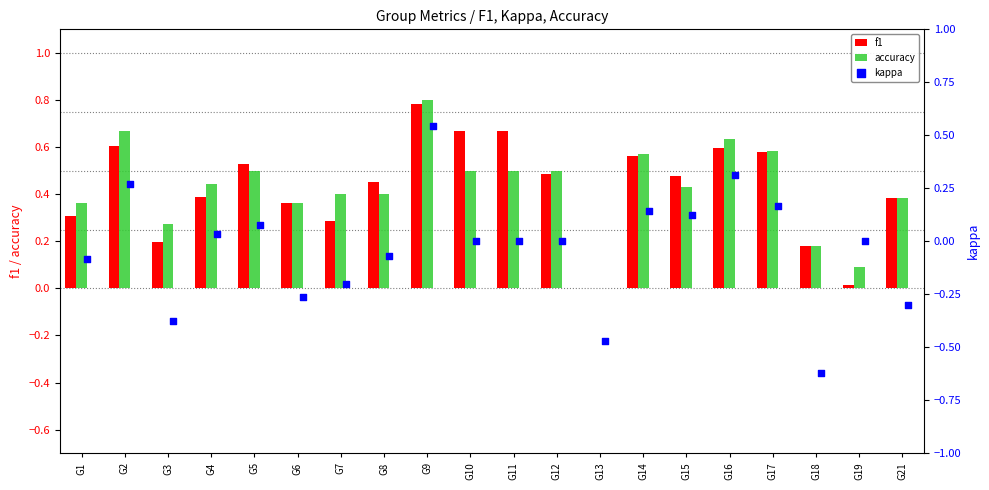

At how many categories does at least one series exceed 0?

19